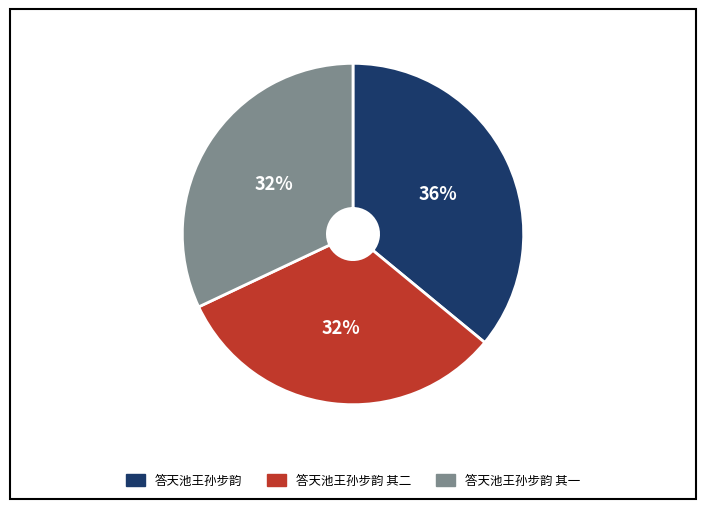

Is it true that 答天池王孙步韵 其一 is 20% of the pie?

False